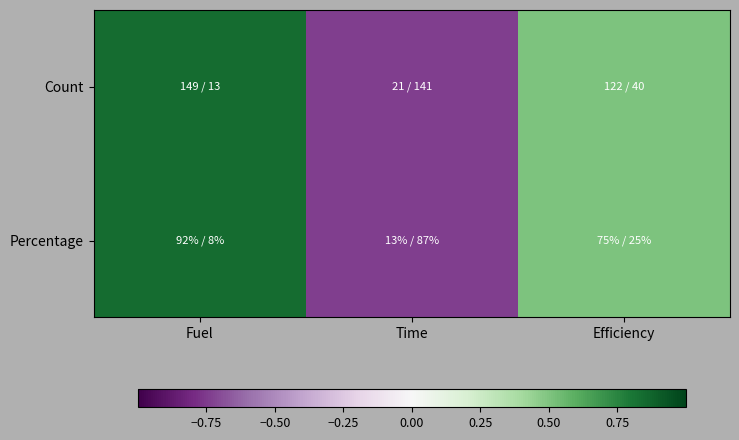

Reading left to right, transcribe all the data shown in this chart.

Count: Fuel=0.8	Time=-0.7	Efficiency=0.5
Percentage: Fuel=0.8	Time=-0.7	Efficiency=0.5